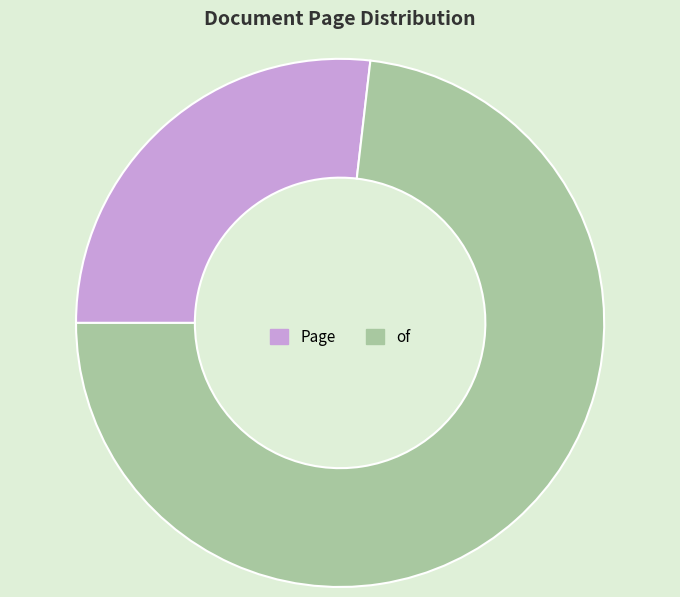

Do Page and of together represent more than half of the pie?

Yes